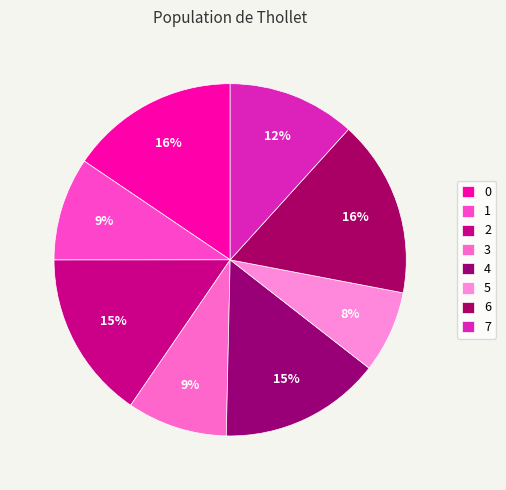

How many segments does this pie chart have?

8